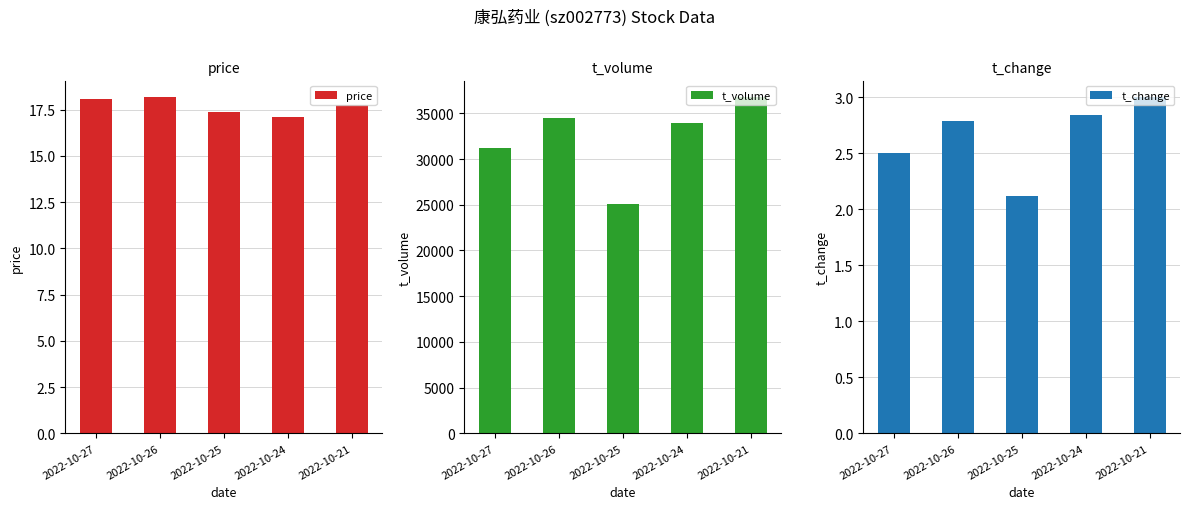

What is the maximum value for price?

18.2